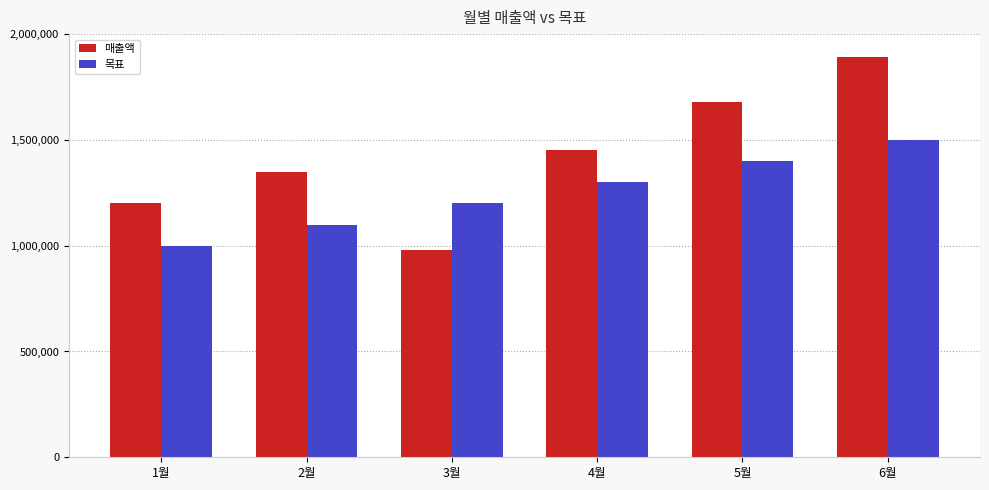

Where is 매출액 nearest to the value 1435000?

4월